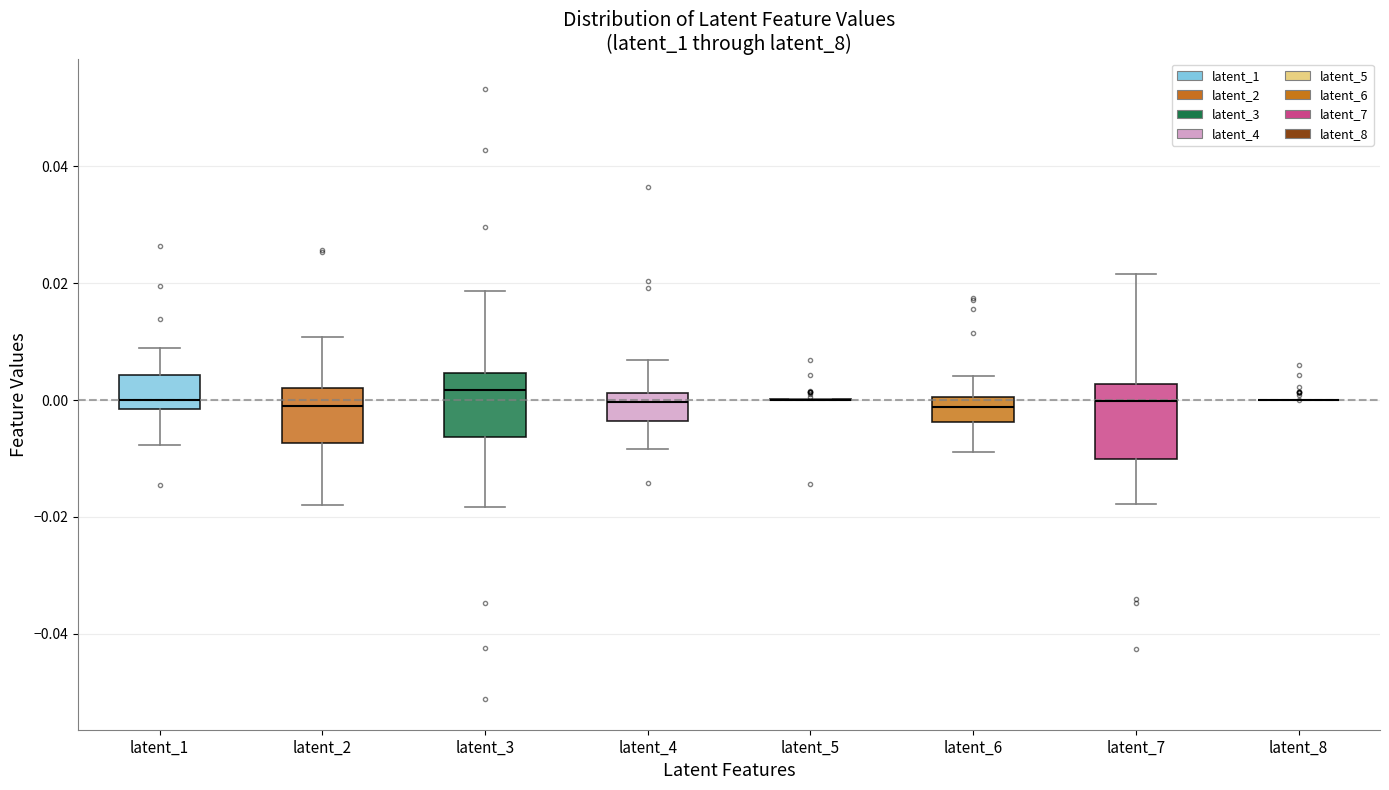

Reading left to right, read every box against the y-axis: the position of its median line, the range the box covers, and the ends of its whiskers. The values are not printed on the chart, so give them approximately, as read against the axis.

latent_1: median 0.000, box -0.002 to 0.004, whiskers -0.008 to 0.008
latent_2: median -0.002, box -0.008 to 0.002, whiskers -0.018 to 0.010
latent_3: median 0.002, box -0.006 to 0.004, whiskers -0.018 to 0.018
latent_4: median 0.000, box -0.004 to 0.002, whiskers -0.008 to 0.006
latent_5: box collapsed to a line at 0.000, whiskers 0.000 to 0.000
latent_6: median -0.002, box -0.004 to 0.000, whiskers -0.008 to 0.004
latent_7: median 0.000, box -0.010 to 0.002, whiskers -0.018 to 0.022
latent_8: box collapsed to a line at 0.000, whiskers 0.000 to 0.000